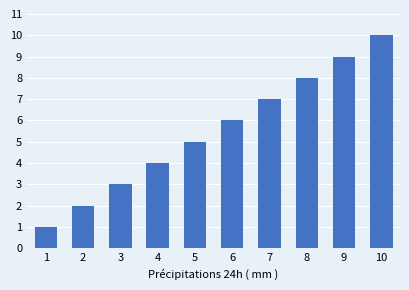

Rank the categories by value from lowest to highest.

1, 2, 3, 4, 5, 6, 7, 8, 9, 10